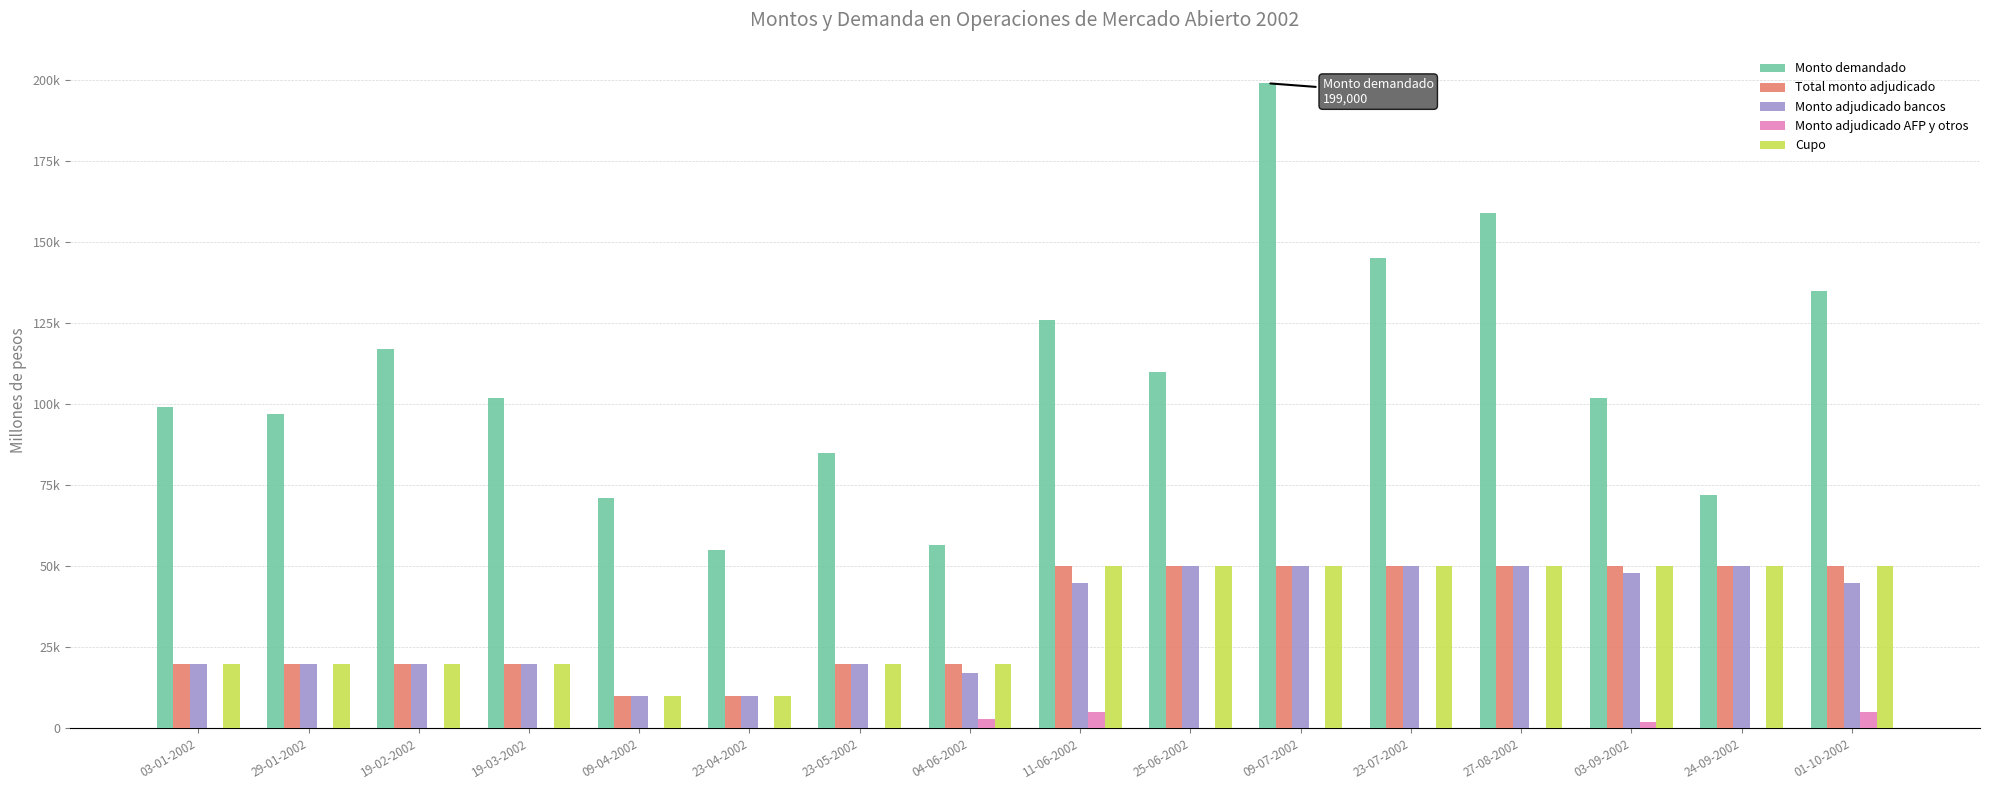

Does the chart contain stacked bars?

No